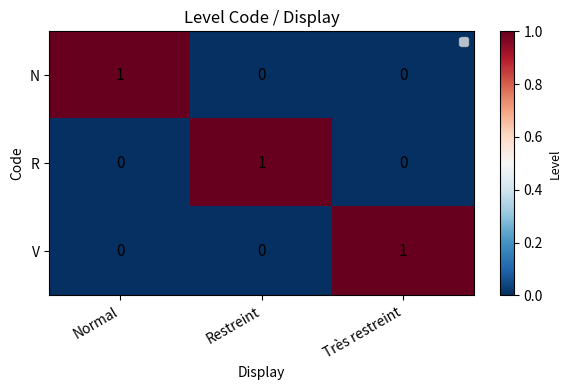

True or false: R has a value of 0 at Normal.

True